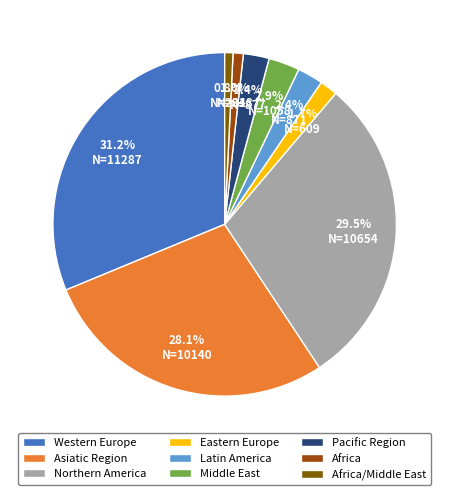

Count the number of slices in the pie.

9